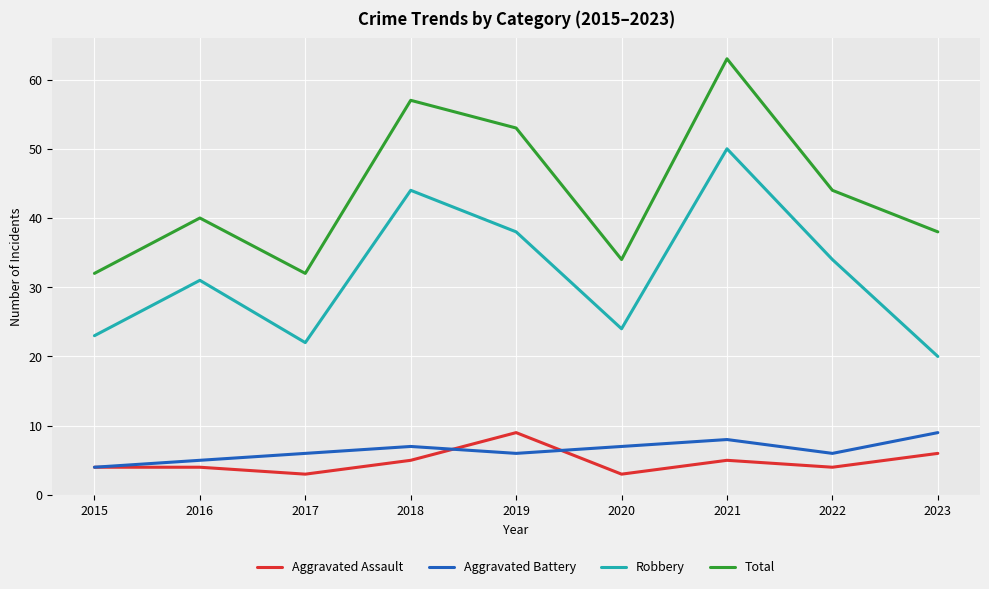

Reading right to left, extract all data points from this chart.

Aggravated Assault: 6	4	5	3	9	5	3	4	4
Aggravated Battery: 9	6	8	7	6	7	6	5	4
Robbery: 20	34	50	24	38	44	22	31	23
Total: 38	44	63	34	53	57	32	40	32